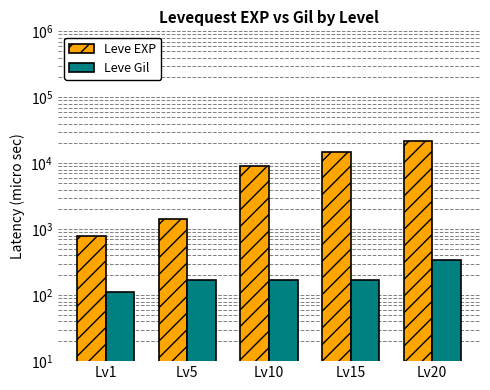

Reading right to left, list all the values displayed in this chart.

Leve EXP: Lv20=21600	Lv15=14920	Lv10=8930	Lv5=1420	Lv1=800
Leve Gil: Lv20=344	Lv15=172	Lv10=169	Lv5=169	Lv1=113